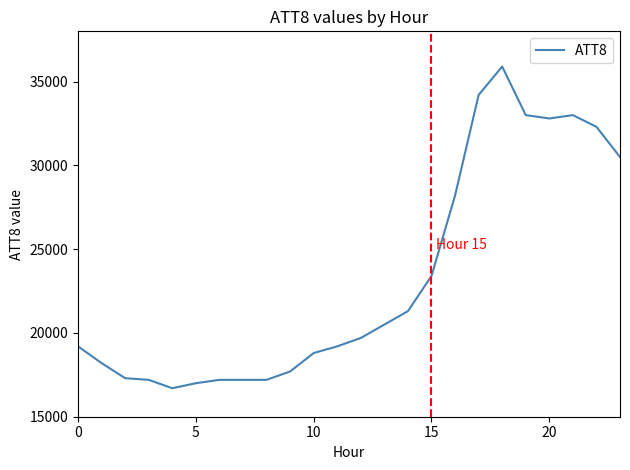

What is the maximum value shown in the chart?

35900